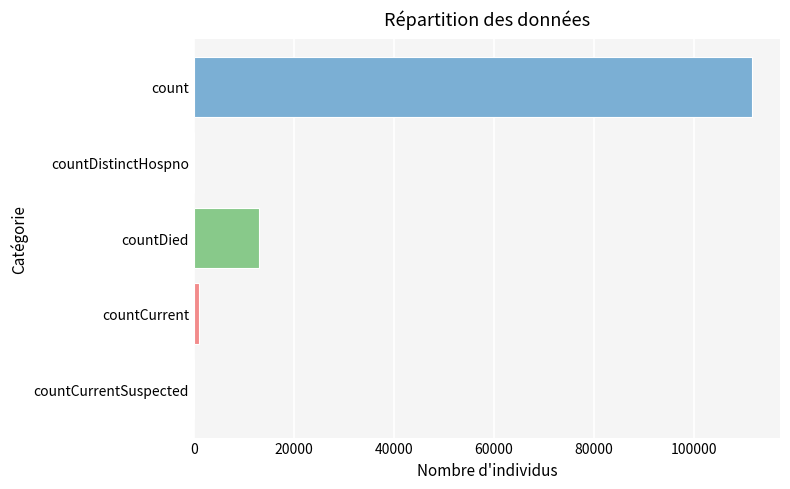

What is the sum of all values?

125713